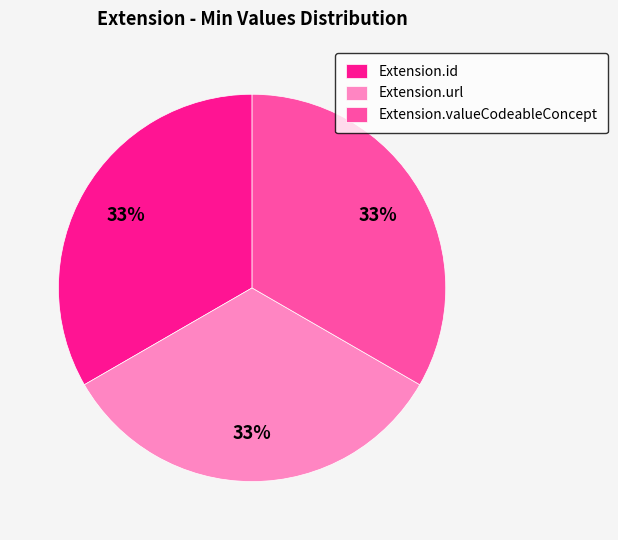

Is Extension.id the majority of the pie?

No